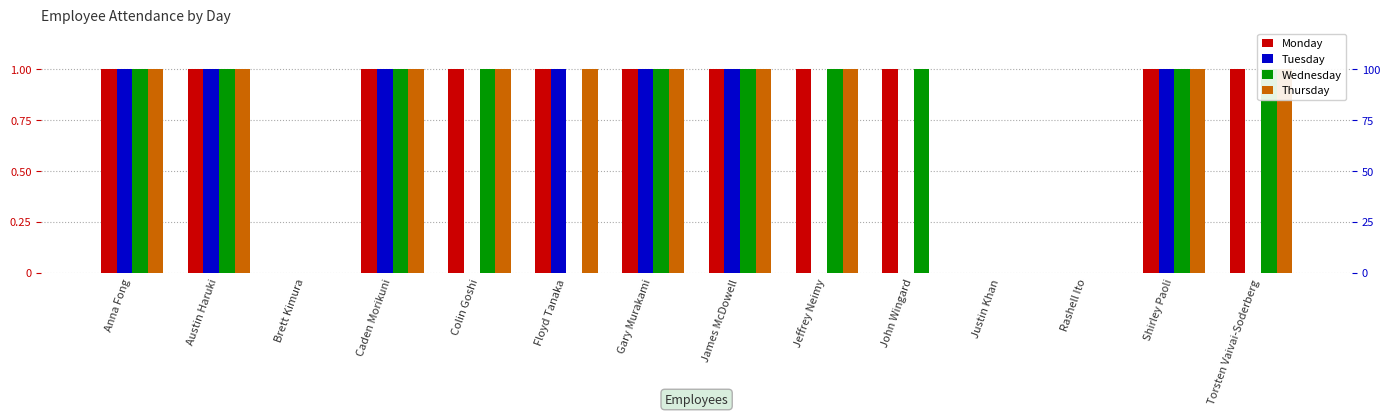

What is the greatest value displayed?

1